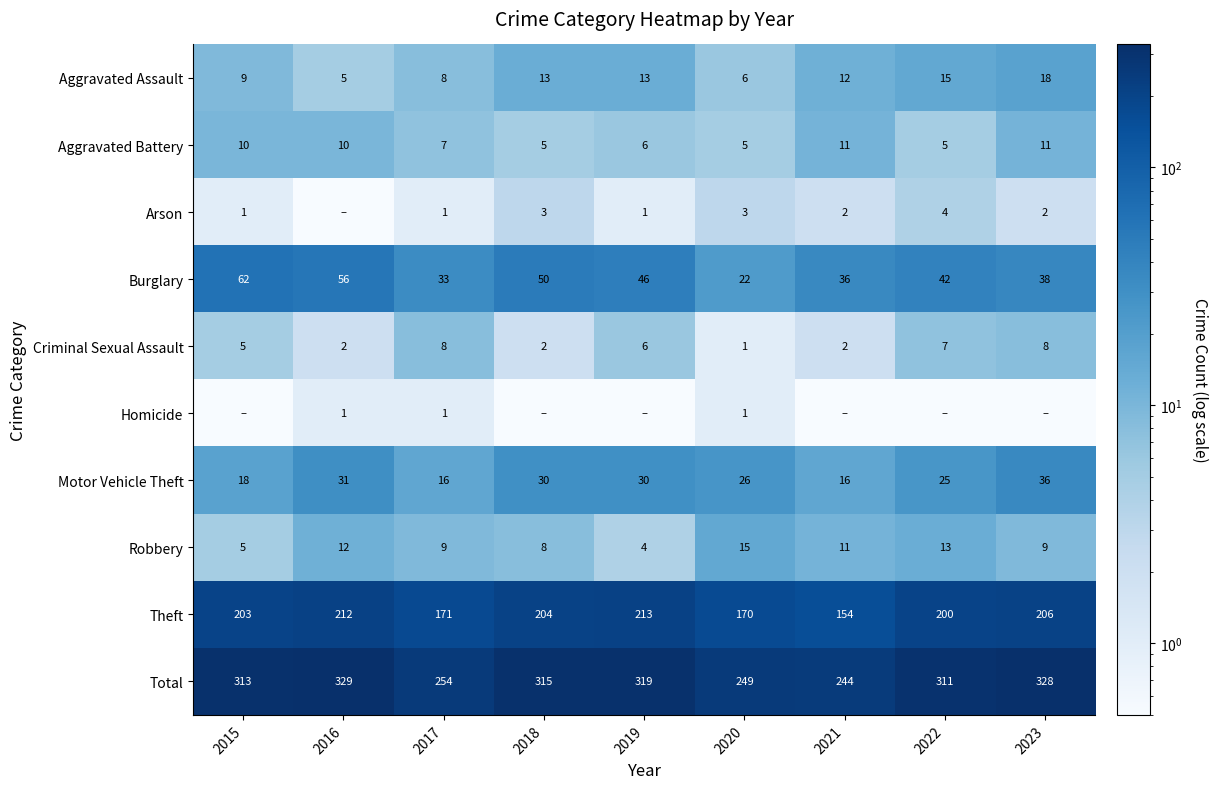

What is the minimum value for Aggravated Battery?

5.0